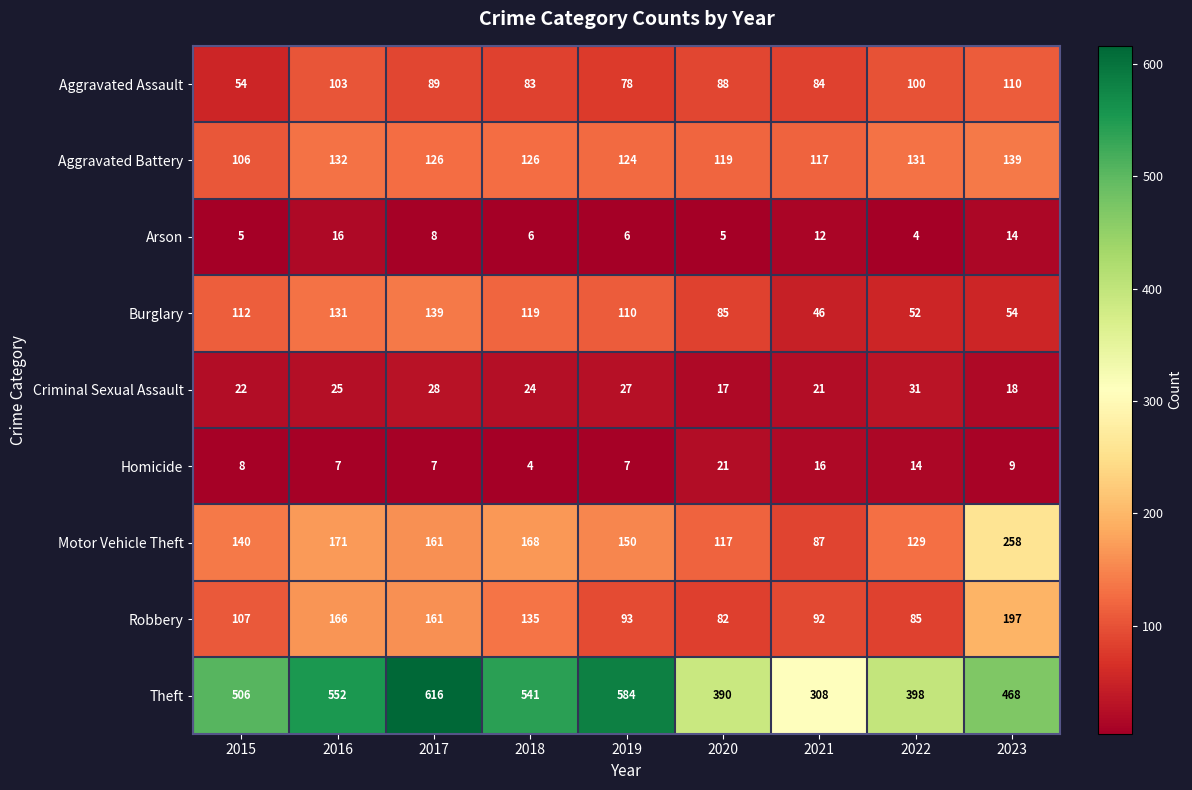

At which label is Burglary closest to 92?

2020